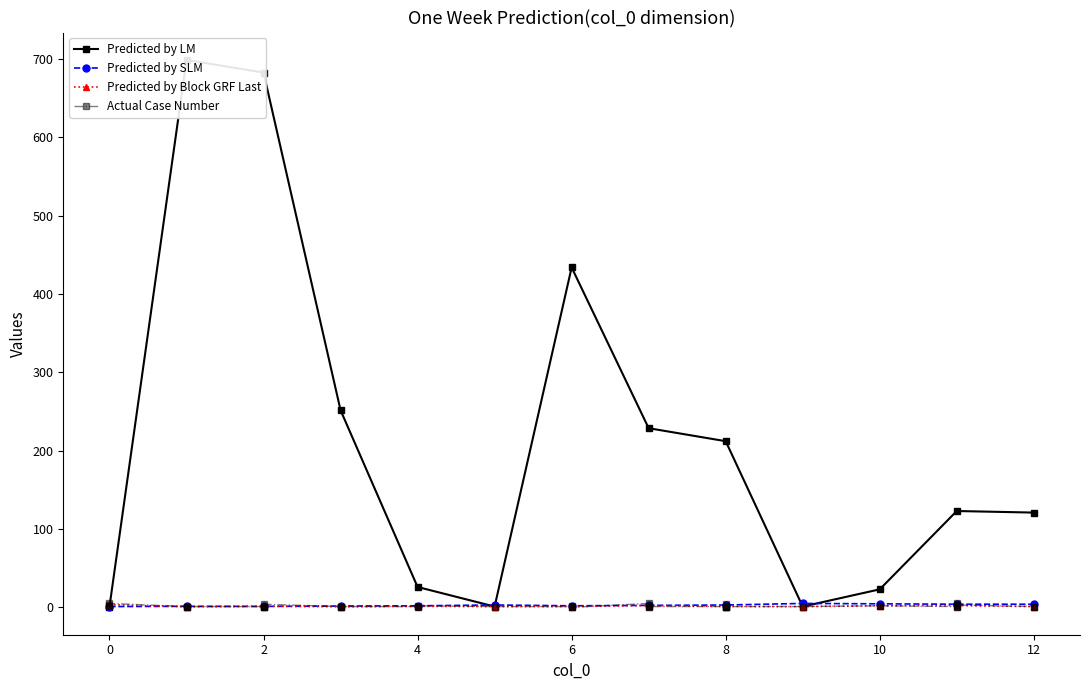

The value of col_2 at 6 is 2. True or false?

False